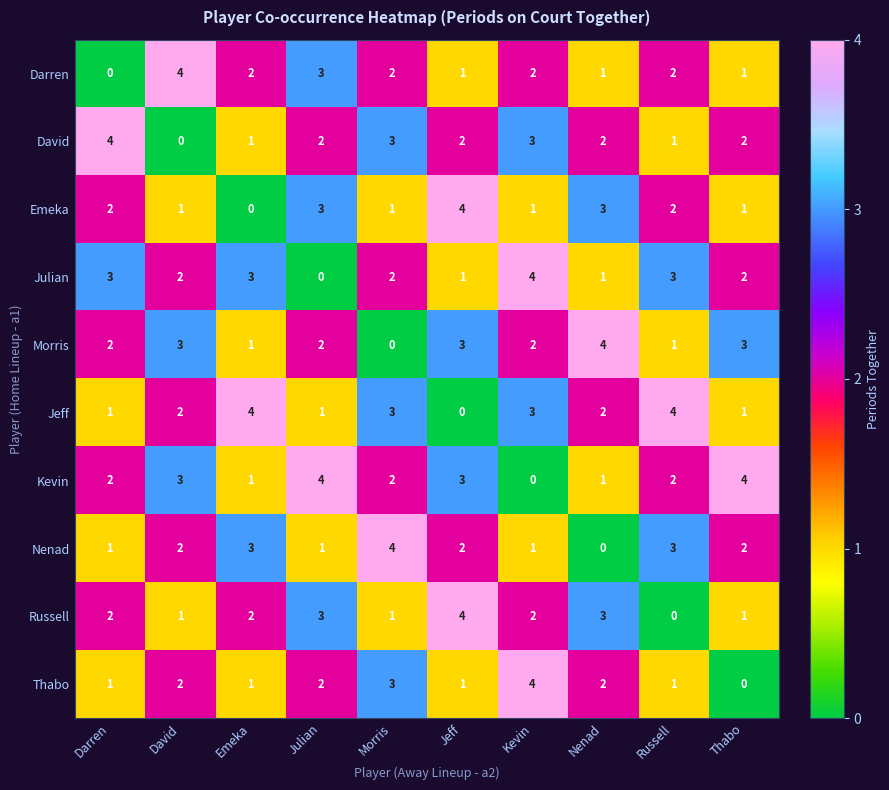

Is it true that Kevin equals 2 at Jeff?

False